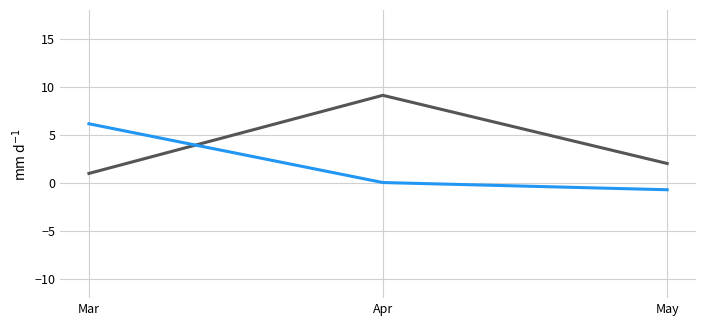

Does the chart have visible grid lines?

Yes